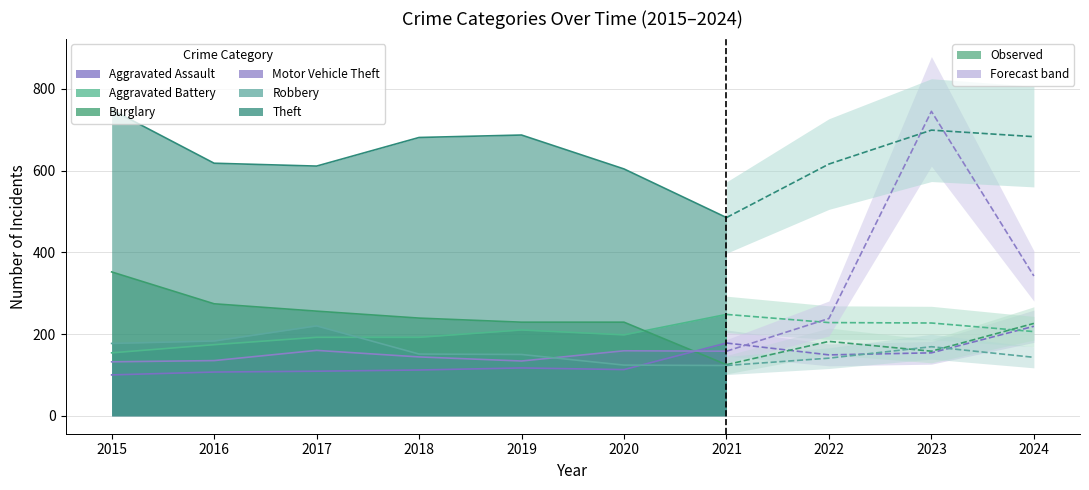

Between which two adjacent categories do Aggravated Battery and Burglary first intersect?

2020 and 2021